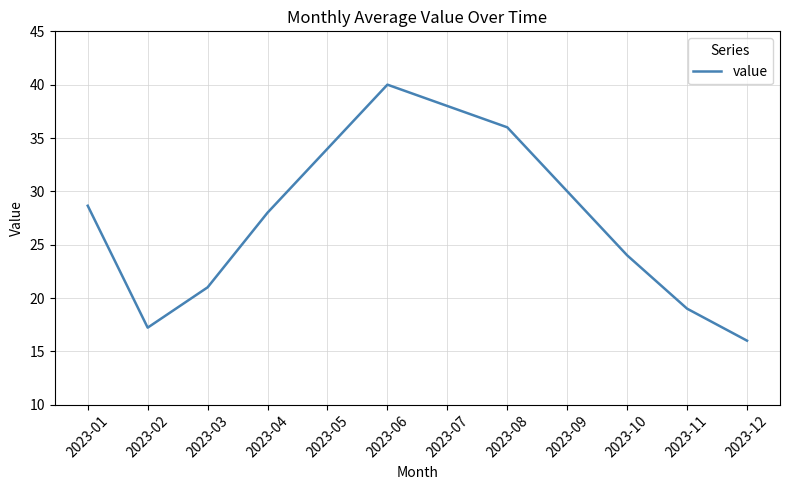

What is the smallest value displayed?

16.0